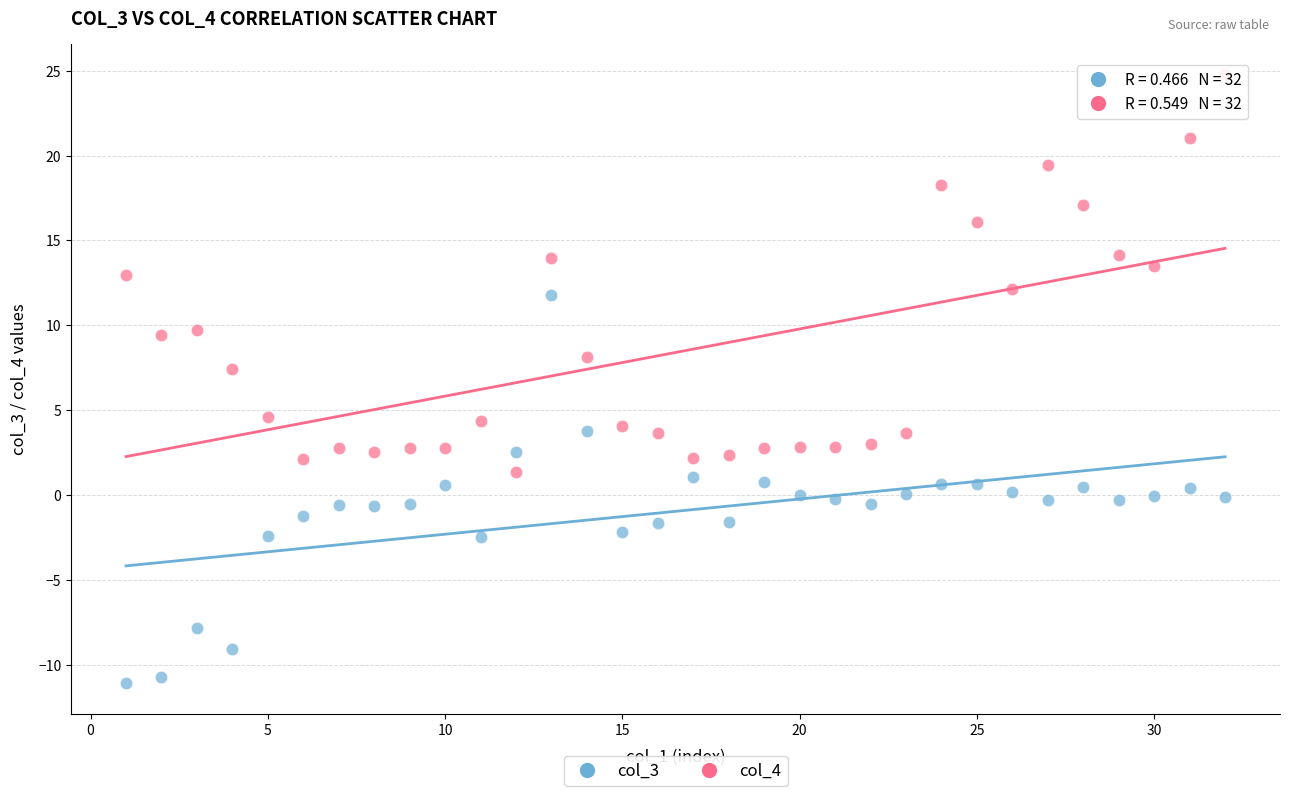

What are all the series names shown in the legend?

col_3, col_4